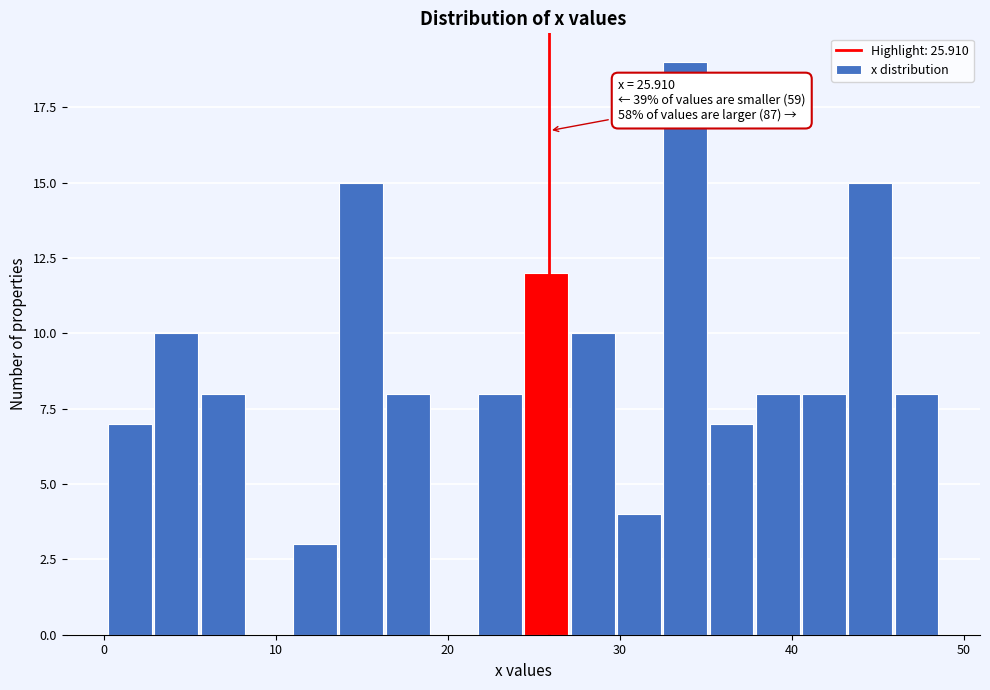

Around what value on the x-axis is the tallest bar? Give the approximate position of its centre, as read against the axis.

34